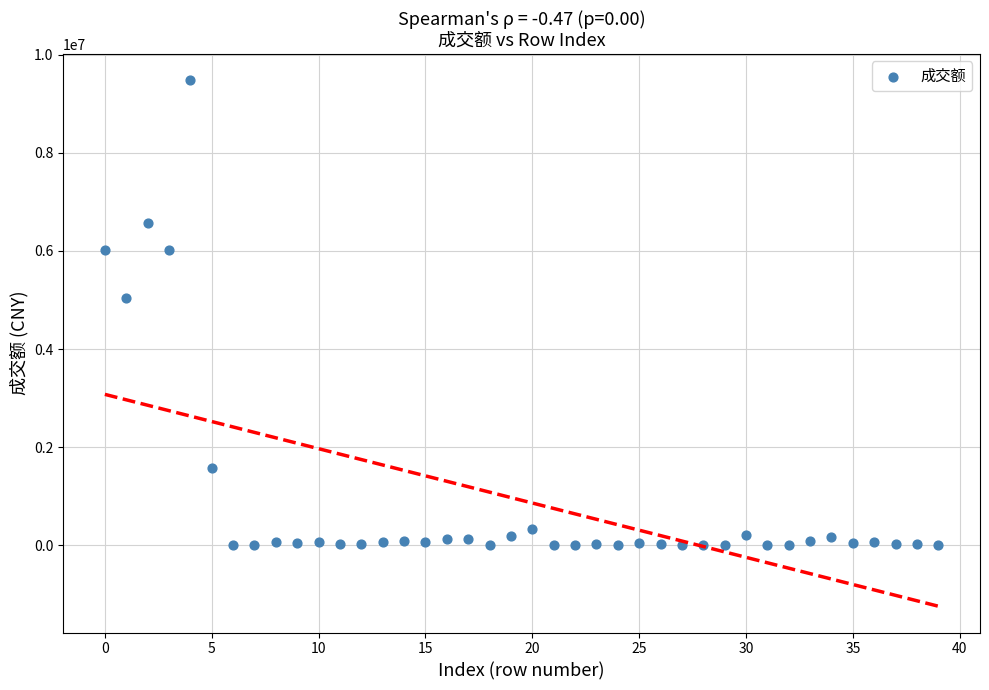

What is the range of Y values (max minus min)?

9478243